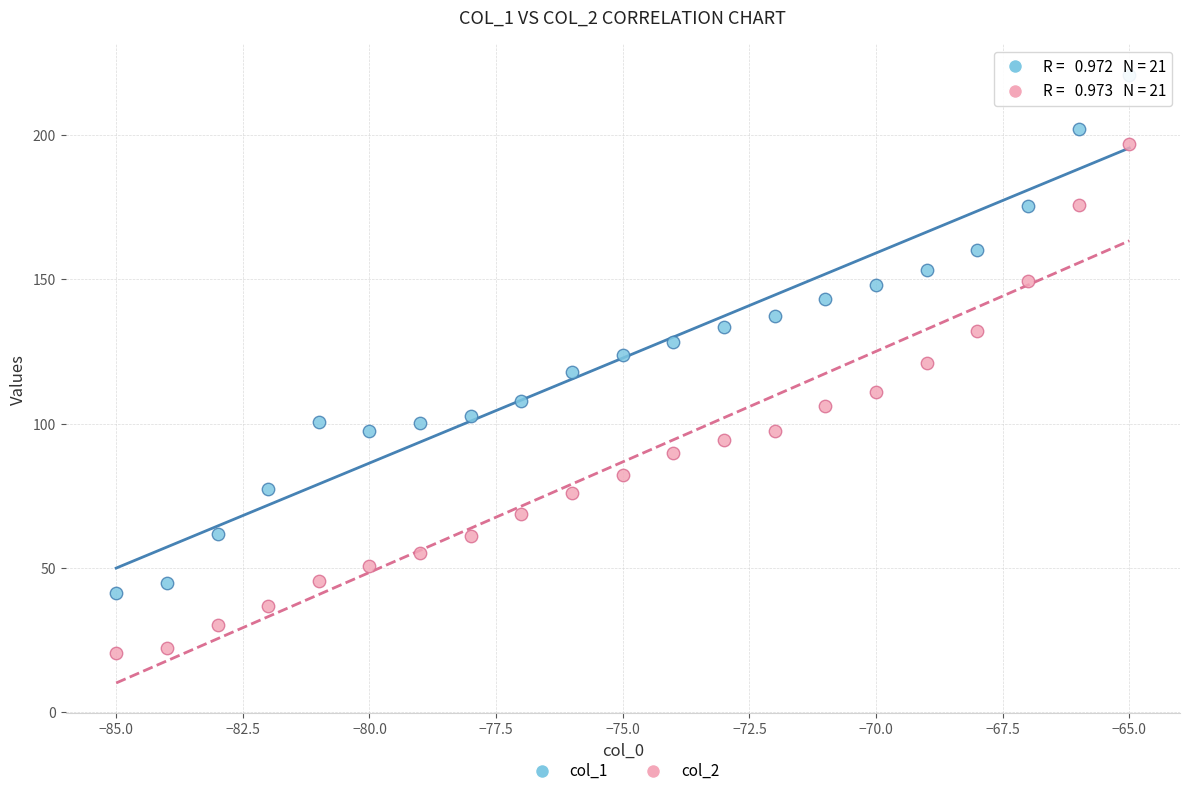

Which series contains the lowest Y value?

col_2